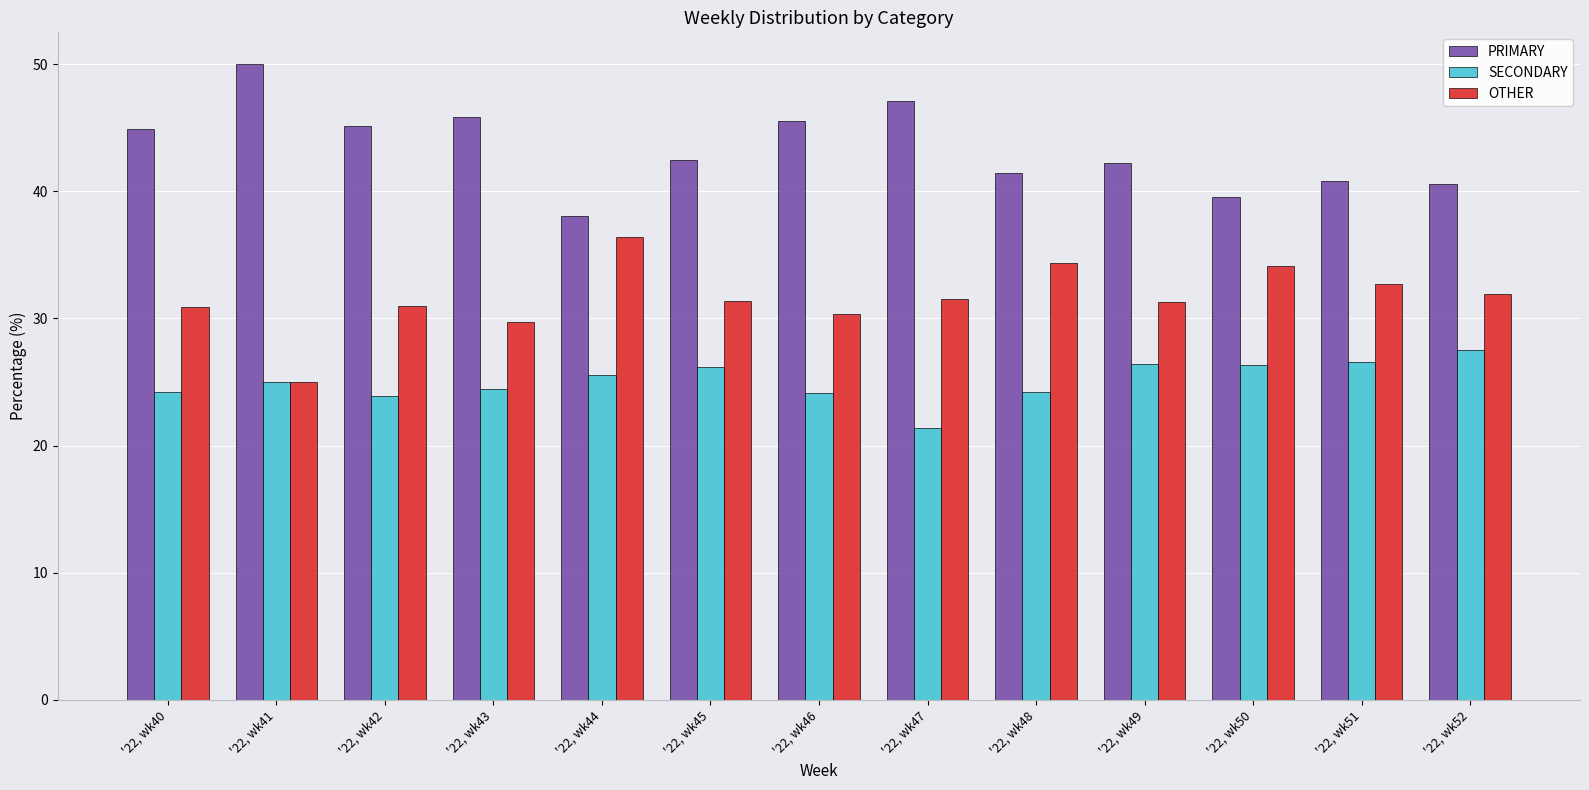

What is the lowest value of the PRIMARY series?

38.0